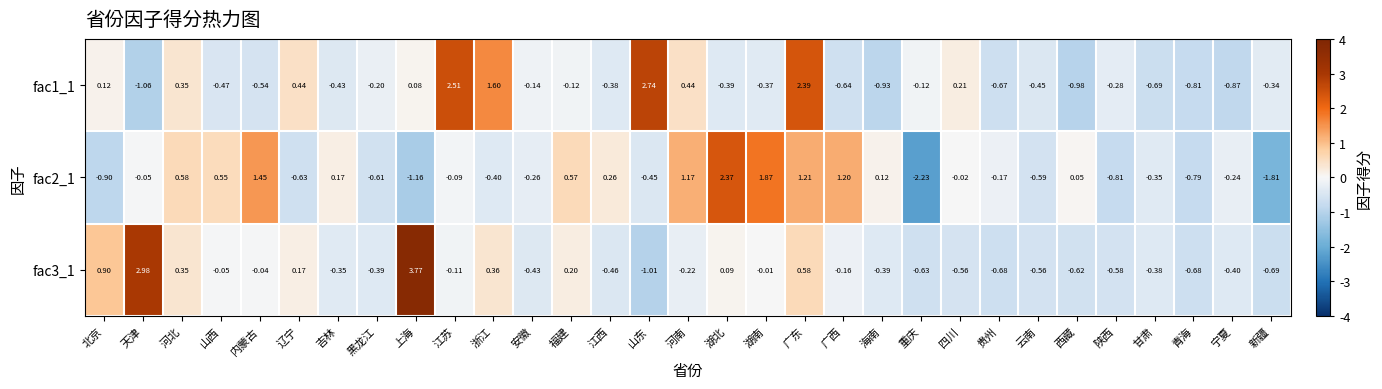

How many values in the fac3_1 series are below 0?

22